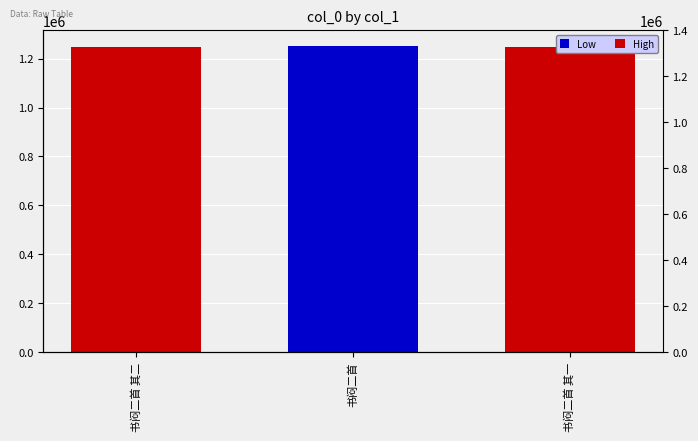

Rank the categories by value from lowest to highest.

书闷二首 其一, 书闷二首 其二, 书闷二首